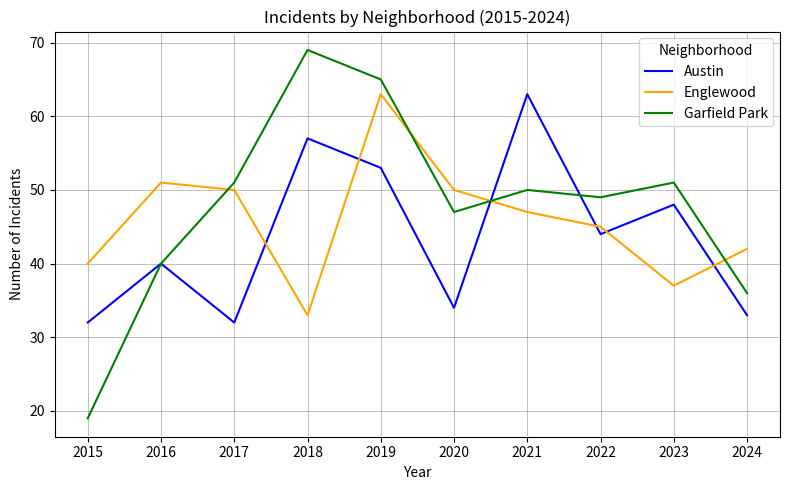

True or false: Garfield Park has a value of 65 at 2019.

True